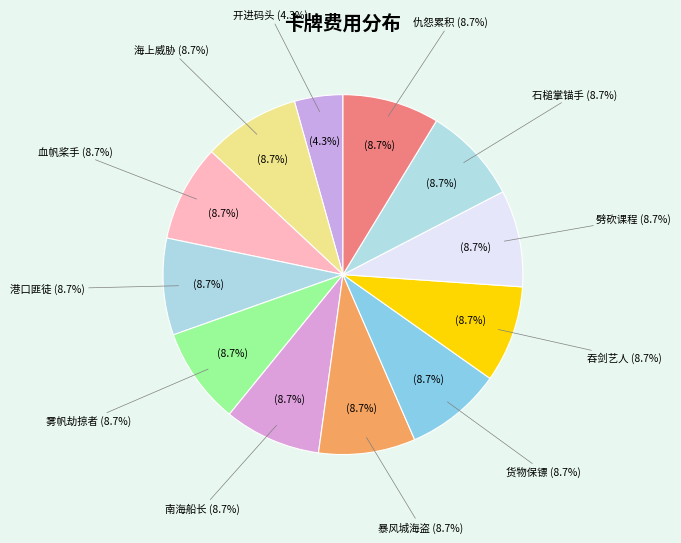

What is the total percentage of 仇怨累积 and 暴风城海盗?

17.4%